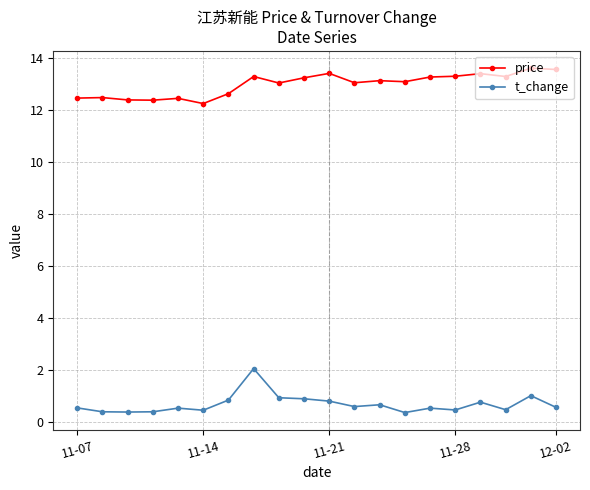

True or false: t_change has more than 0 points higher than both neighbors.

True